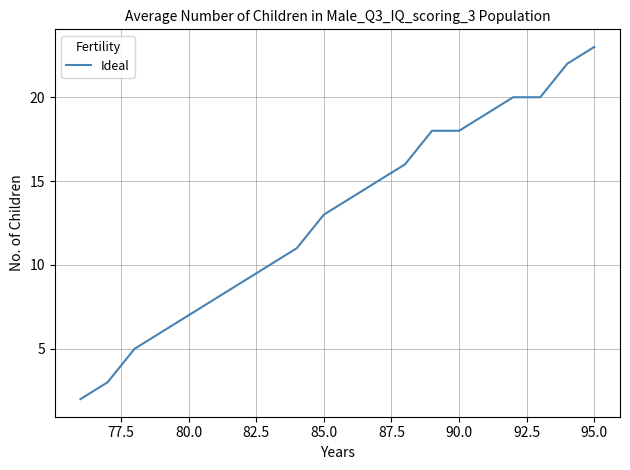

Is this an area chart (filled region under the line)?

No